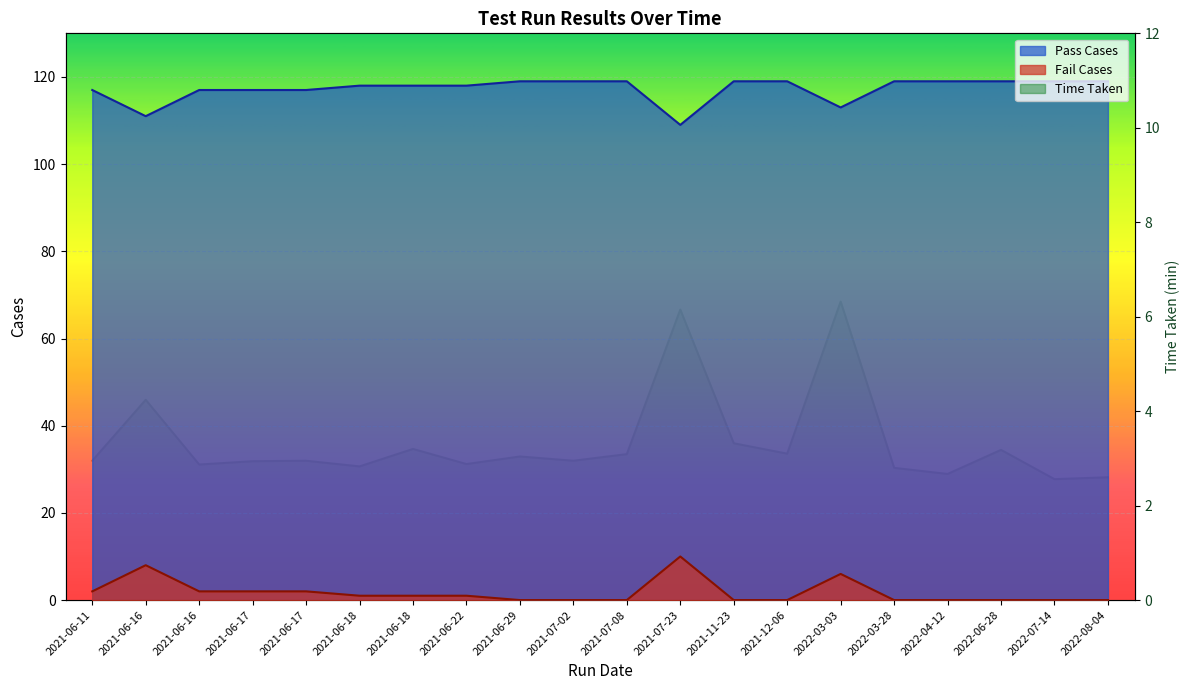

What is the average value of the Time Taken series?

3.3